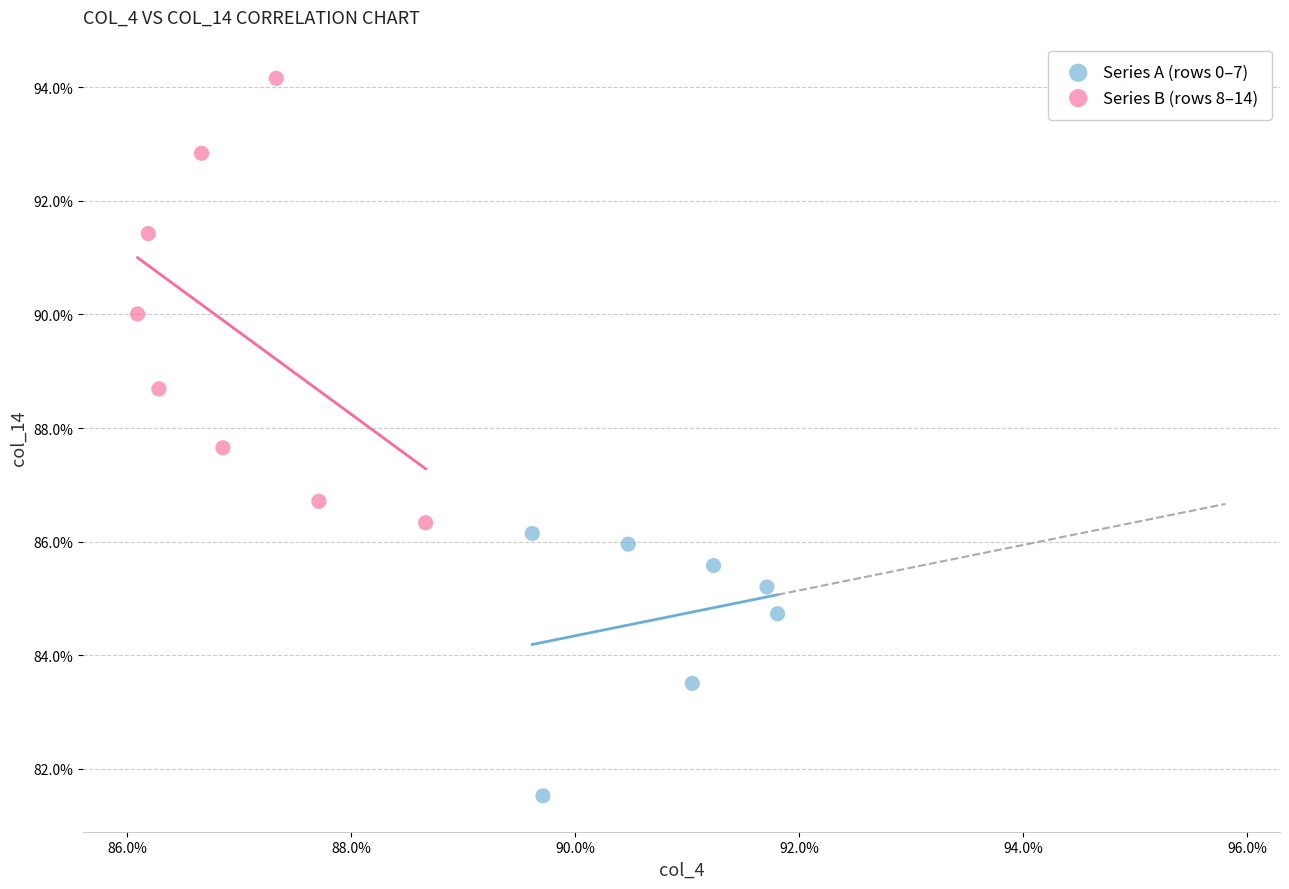

What are all the series names shown in the legend?

Series A (rows 0–7), Series B (rows 8–14)